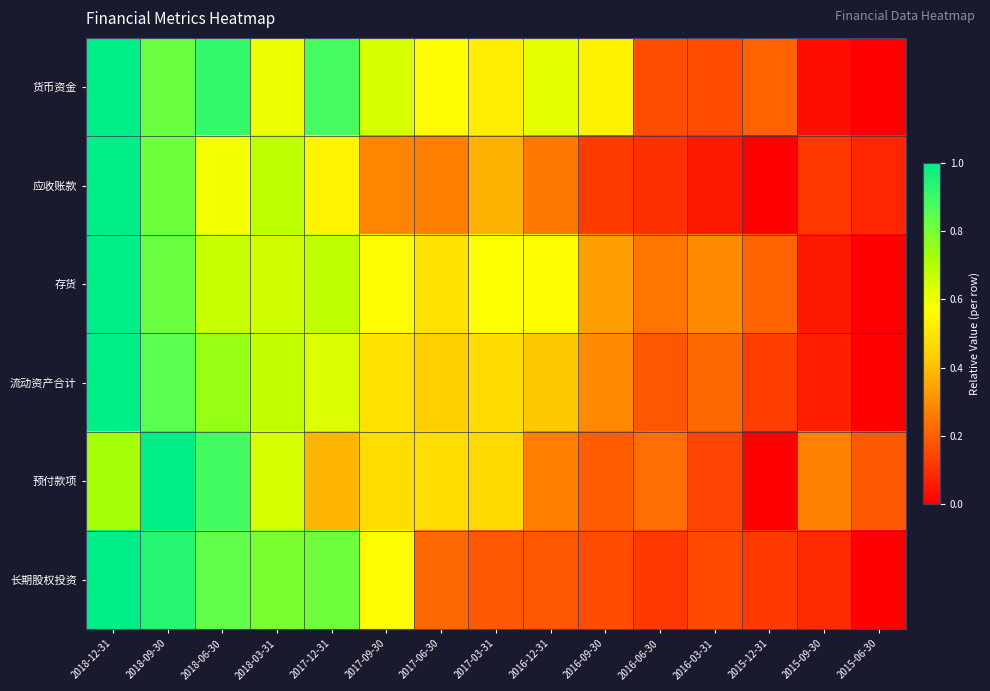

Which series has the largest total across all categories?

货币资金